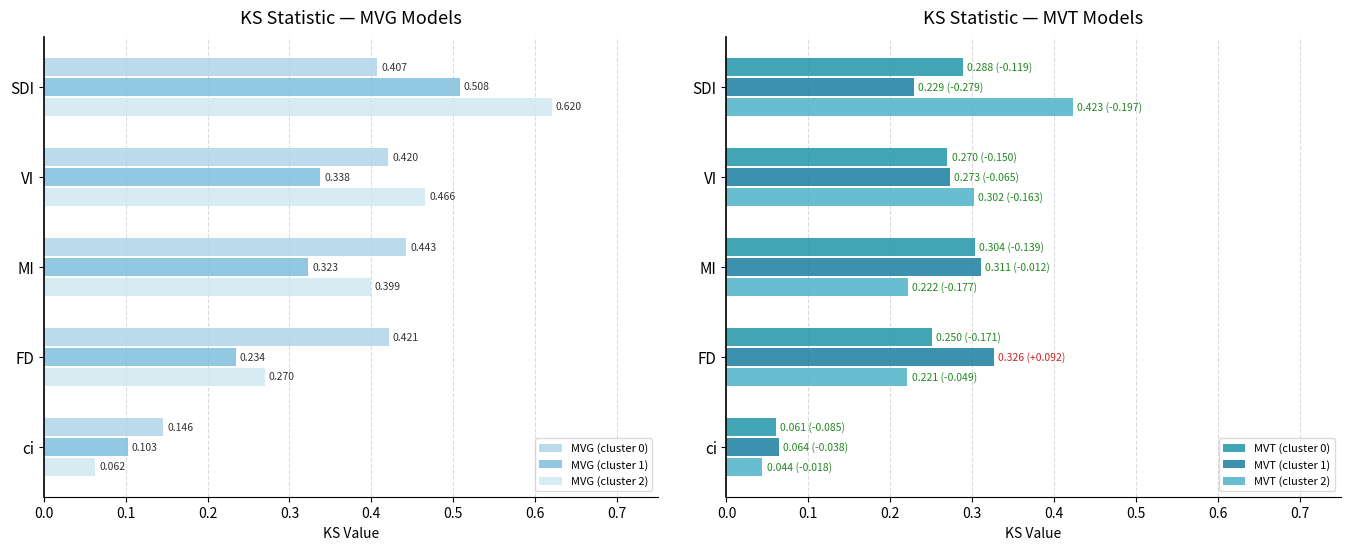

List the labels in order of MVG (cluster 1) value, smallest first.

ci, FD, MI, VI, SDI